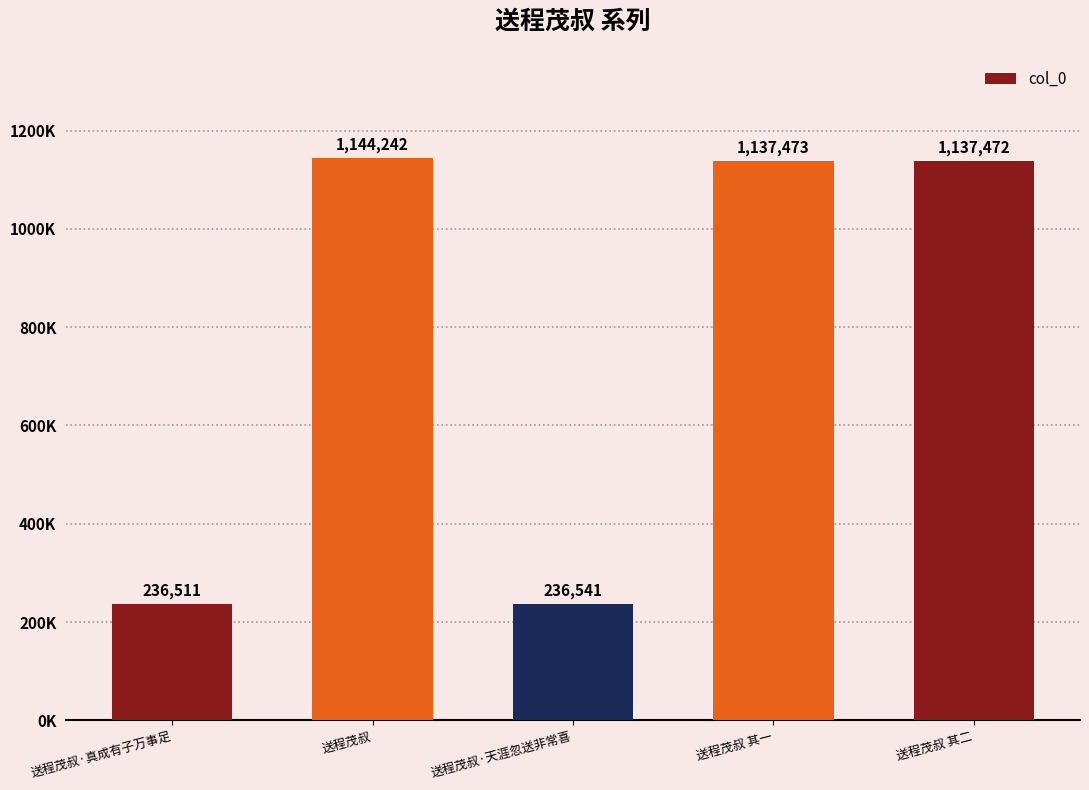

What is the maximum value shown in the chart?

1144242